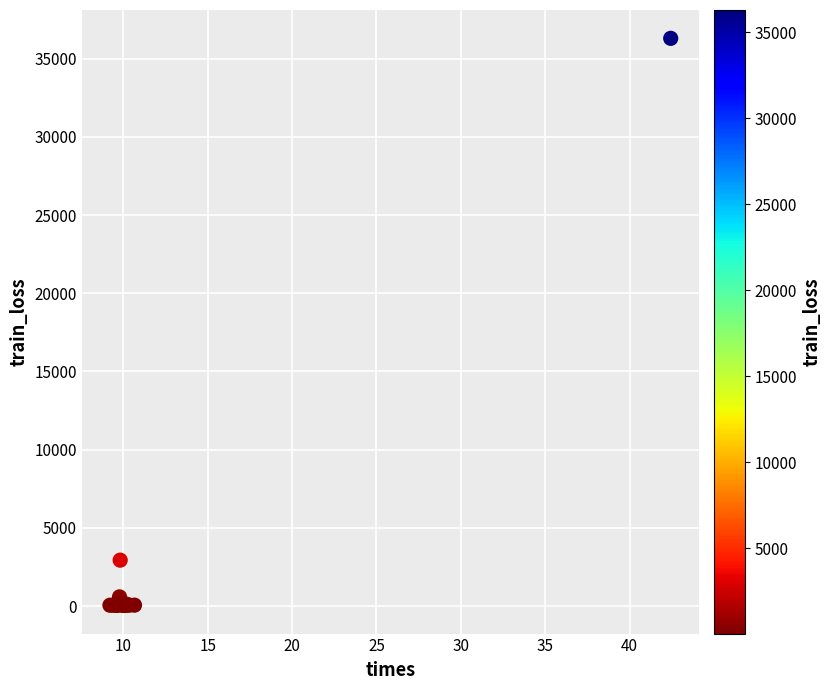

What Y value in the scatter plot is closest to 18176?

2933.6